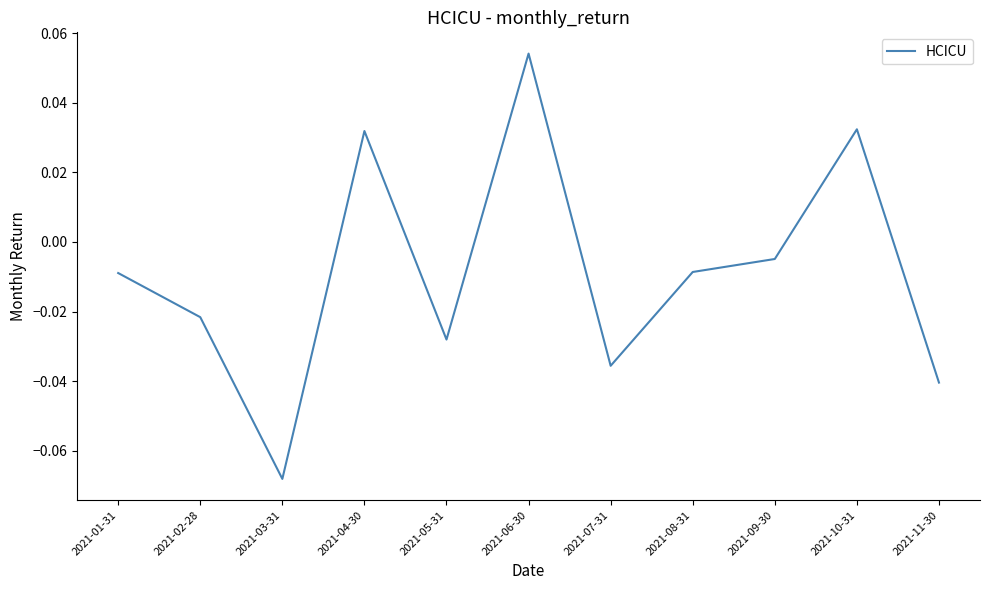

True or false: the data shows -0.1 at 2021-11-30.

False